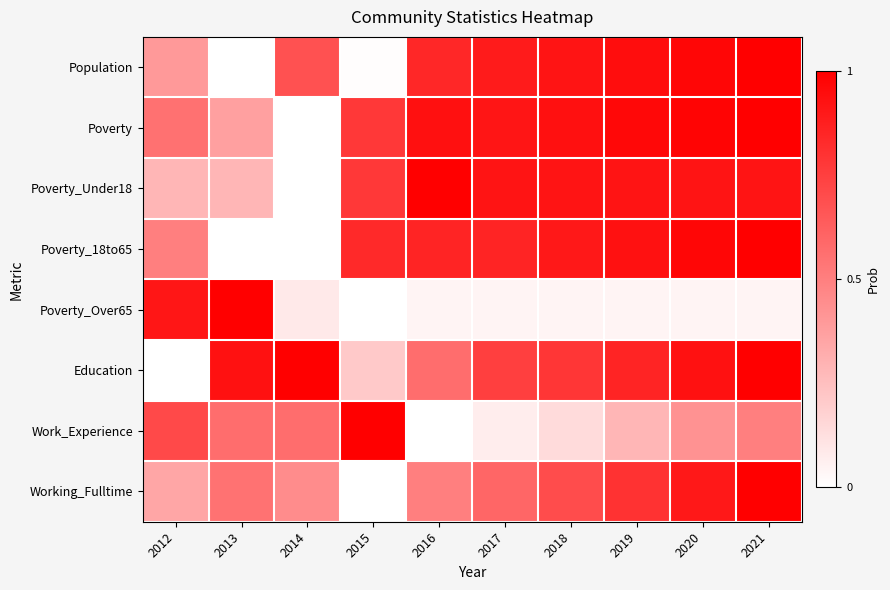

Which series changed the most between 2014 and 2017?

Poverty_Under18